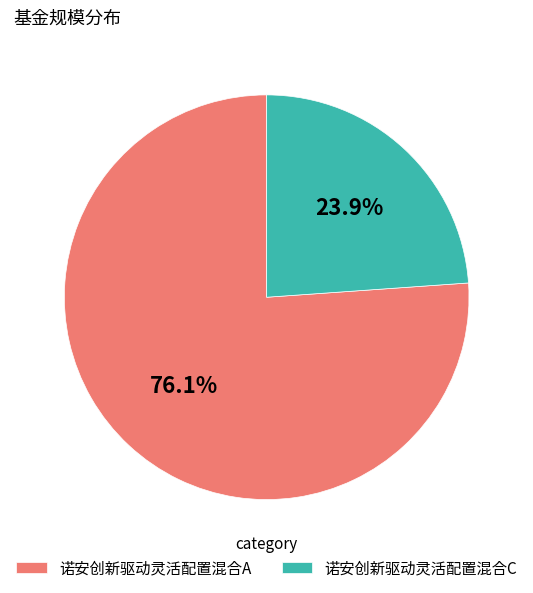

Does 诺安创新驱动灵活配置混合C account for over 50% of the chart?

No